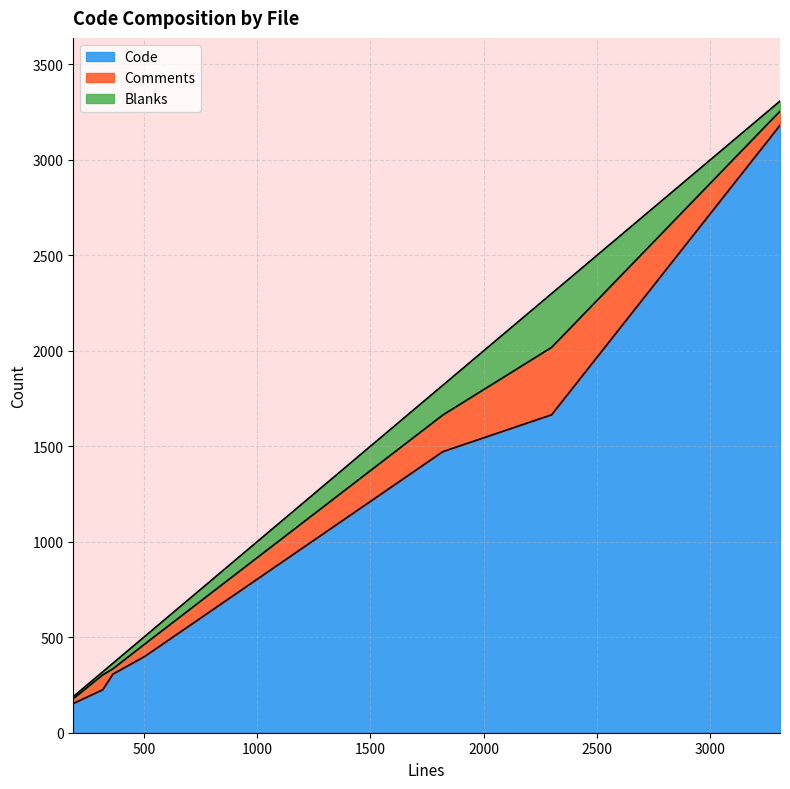

What is the total value across all series at factor.py?

364